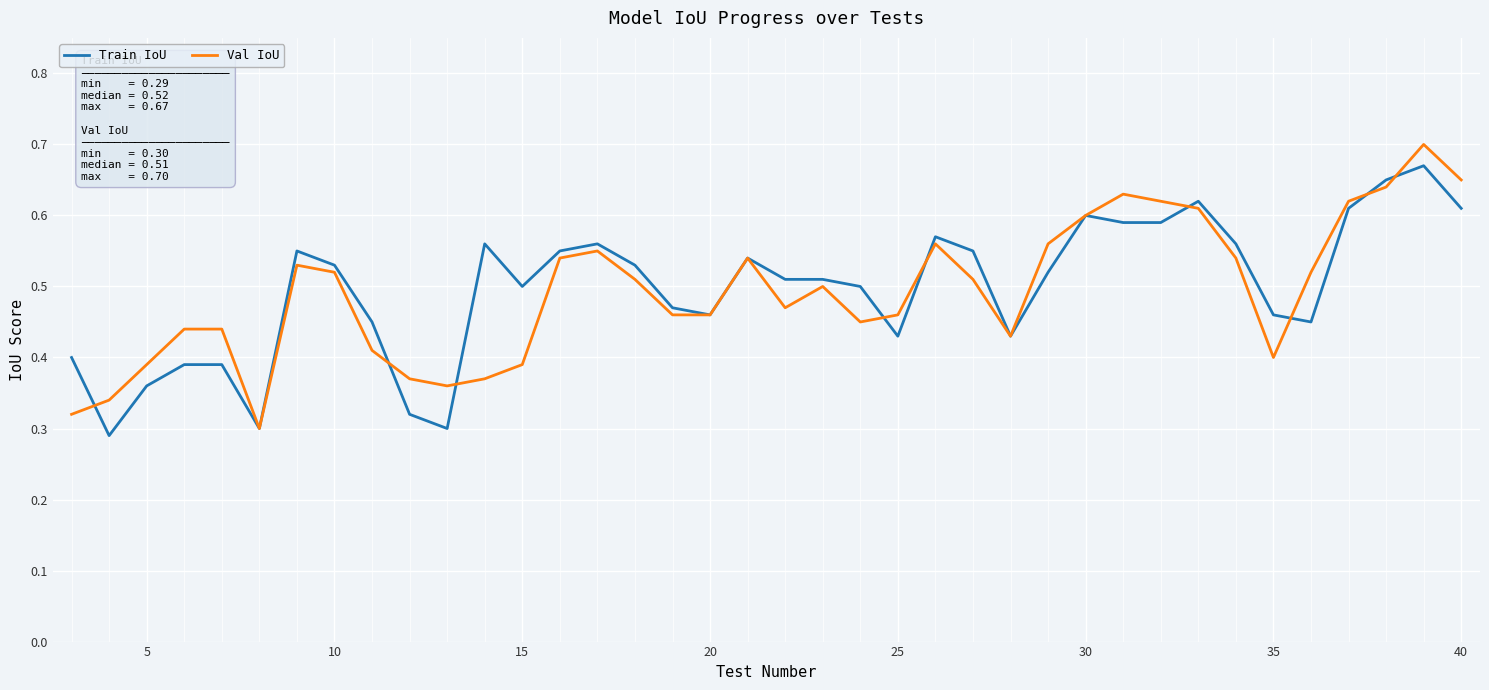

The value of Train IoU at 30 is 0.6. True or false?

True